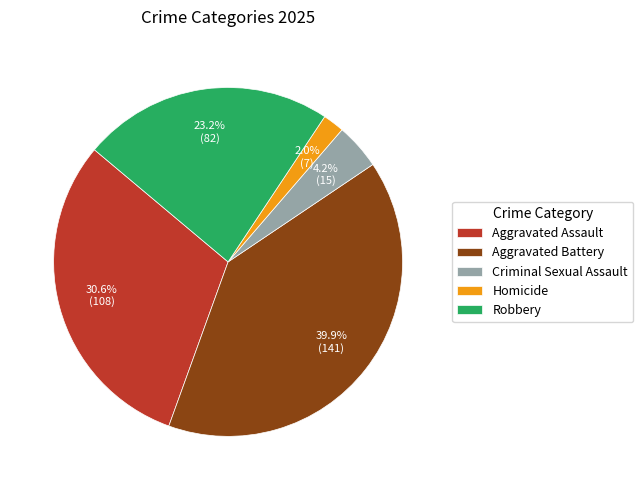

The Homicide slice represents 12% of the pie. True or false?

False